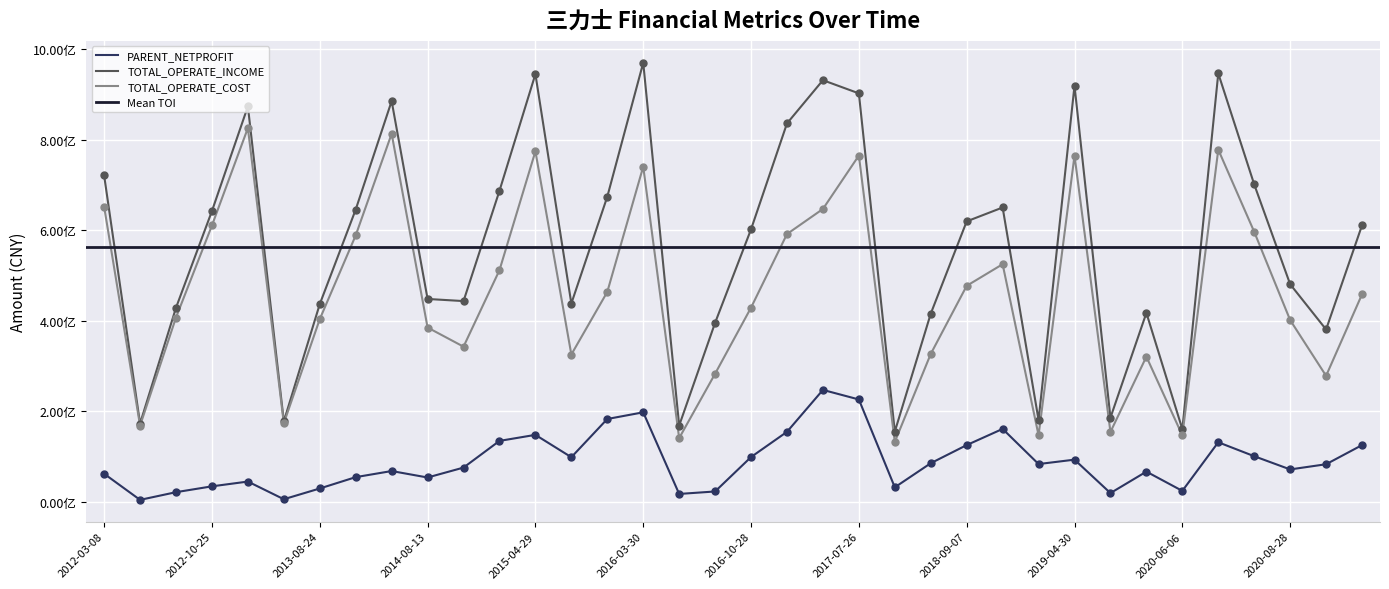

Which series has the largest total across all categories?

TOTAL_OPERATE_INCOME